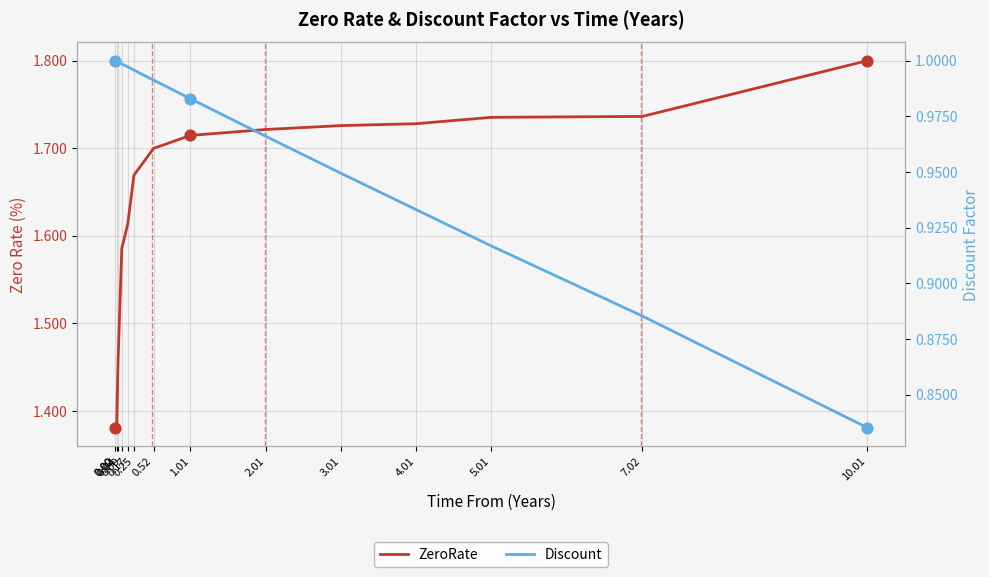

Is the value of ZeroRate at 0.02 greater than the value of Discount at 0.02?

Yes